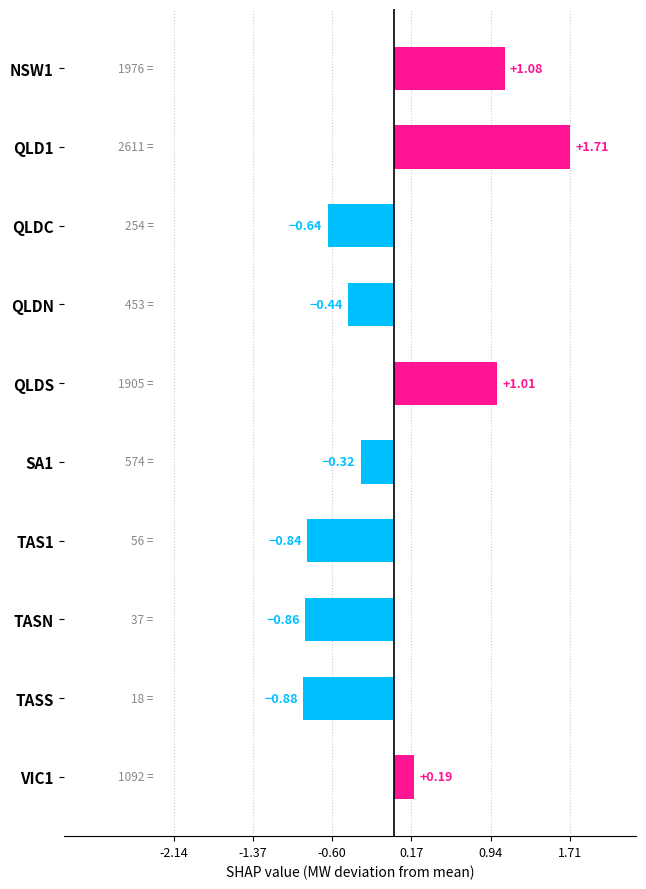

How many values are above zero?

4